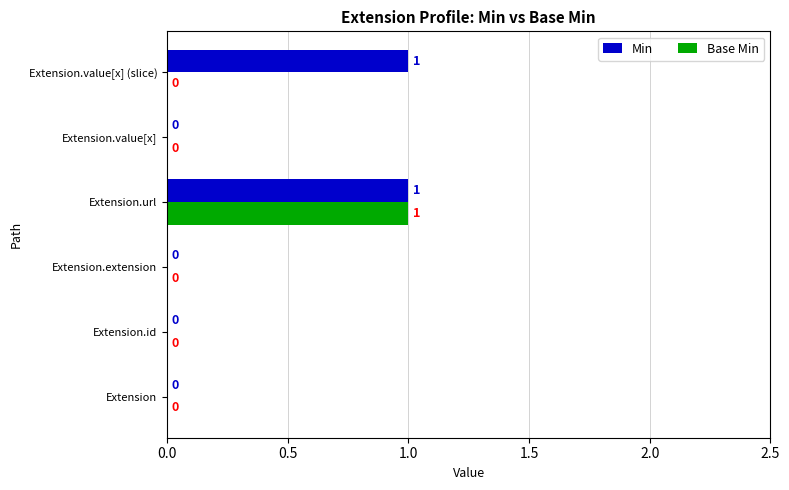

Which series changed the most between Extension.extension and Extension.value[x] (slice)?

Min